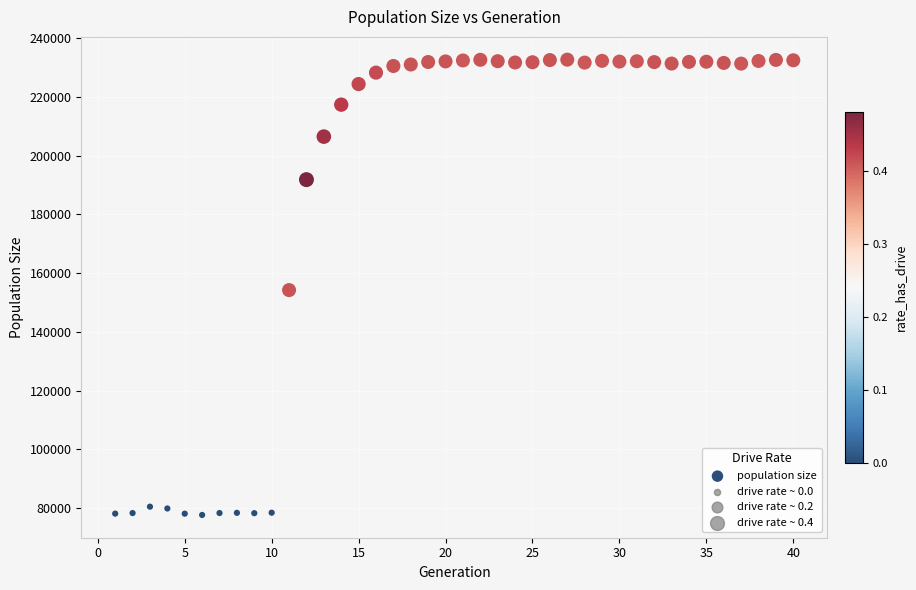

What is the range of Y values (max minus min)?

155050